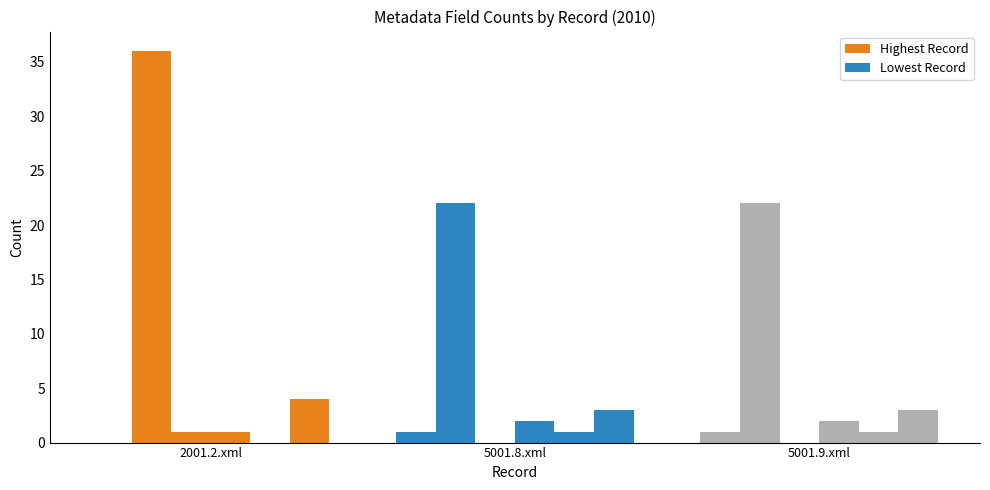

How many categories are shown in the chart?

3